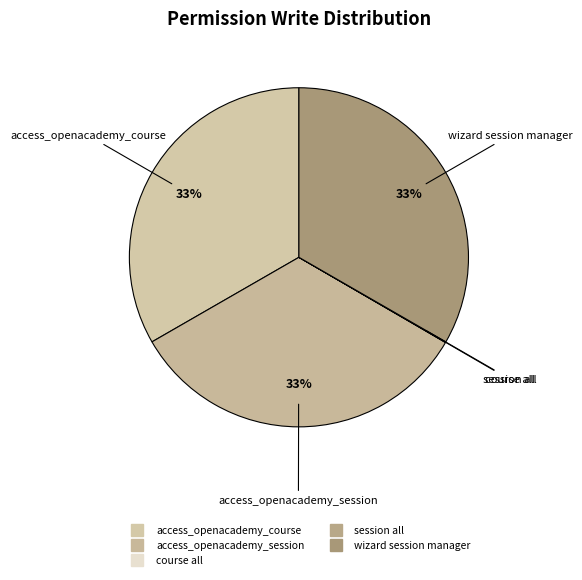

The wizard session manager slice represents 40% of the pie. True or false?

False